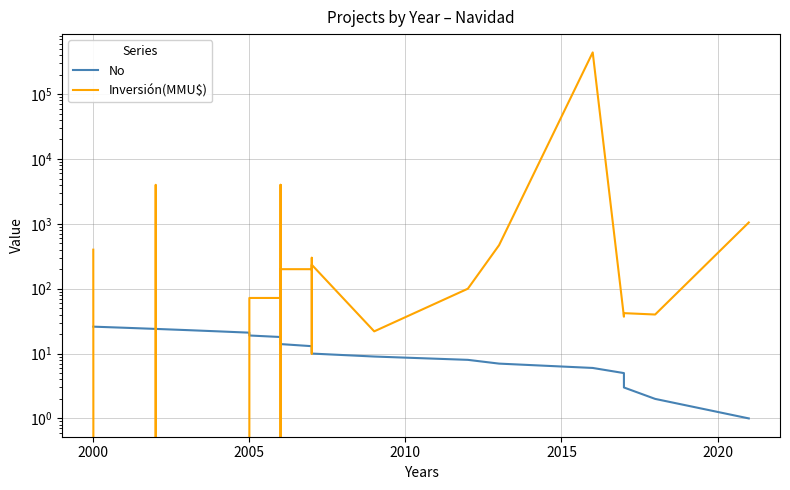

What is the difference between the maximum and minimum values in the Inversión(MMU$) series?

440000